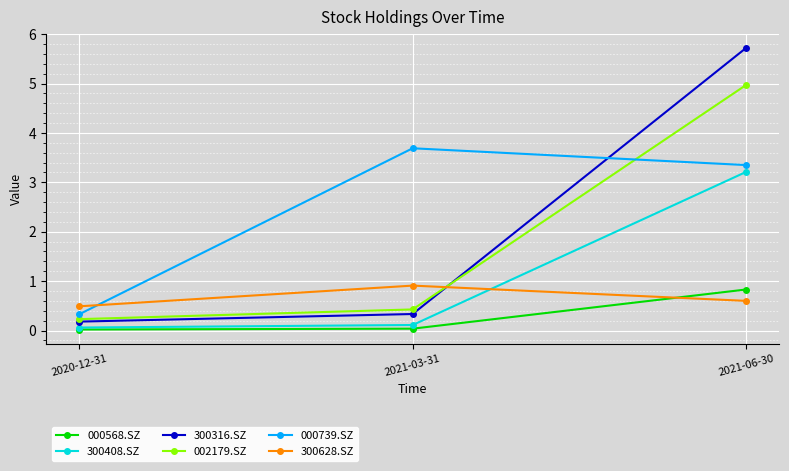

What is the total value across all series at 2021-03-31?

5.5